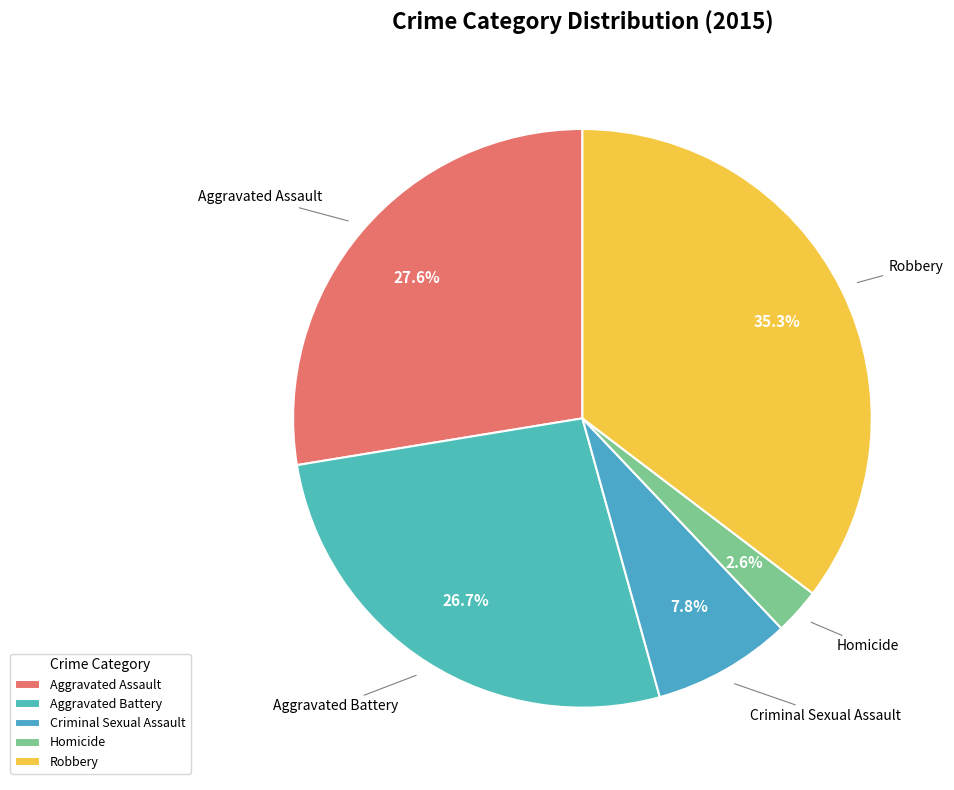

To the nearest percent, what is the average slice percentage?

20%